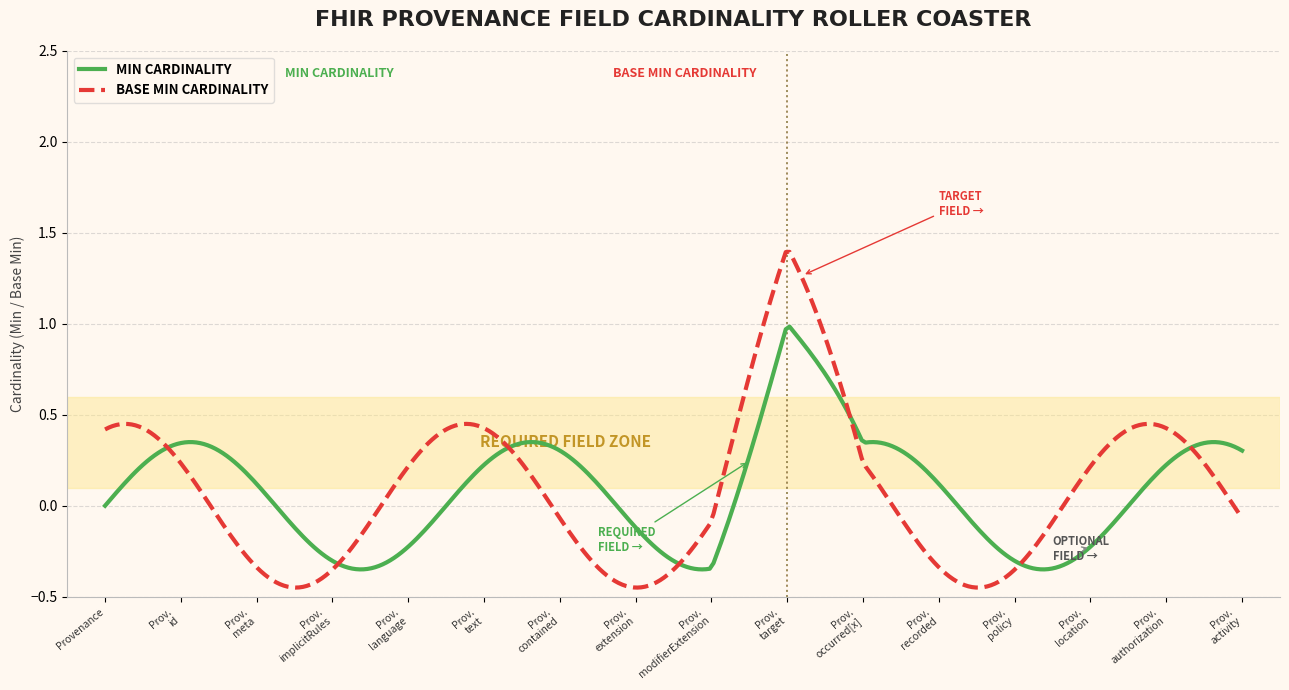

Rank the series by their maximum value, from lowest to highest.

MIN CARDINALITY, BASE MIN CARDINALITY